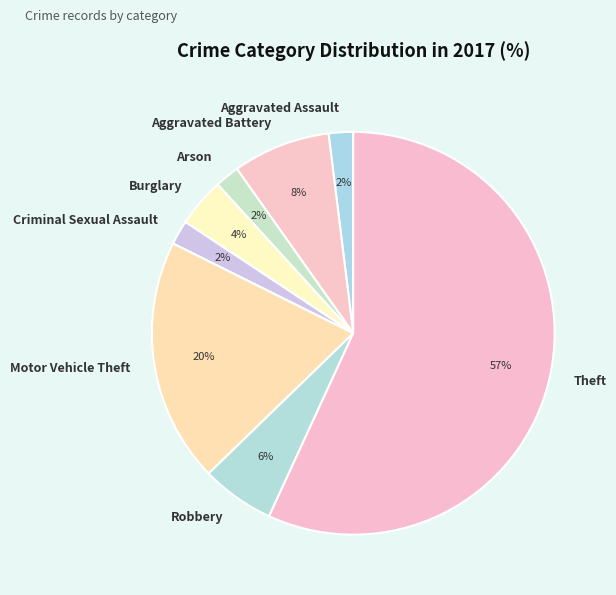

To the nearest percent, what is the difference between the Motor Vehicle Theft and Aggravated Battery slice percentages?

12%